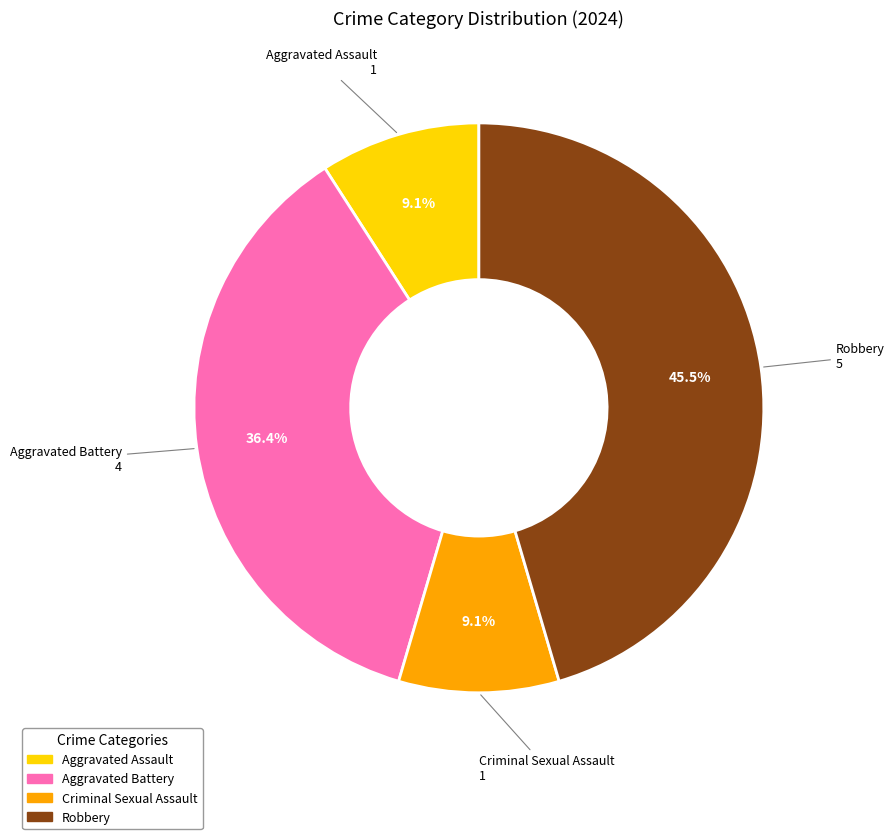

Is there any slice that represents more than half of the pie?

No